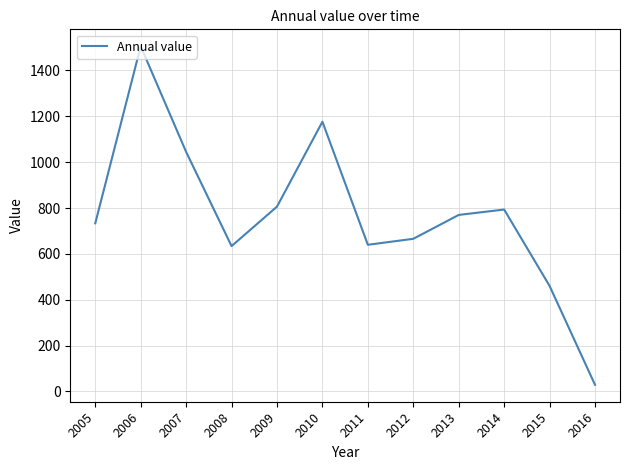

At which label is the value closest to 767?

2013